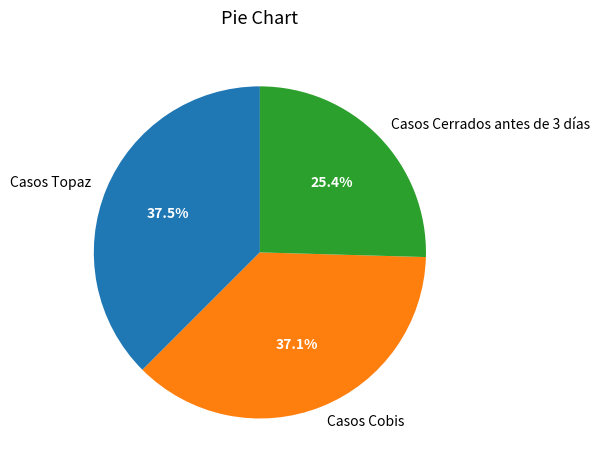

Does Casos Topaz represent more than half of the total?

No